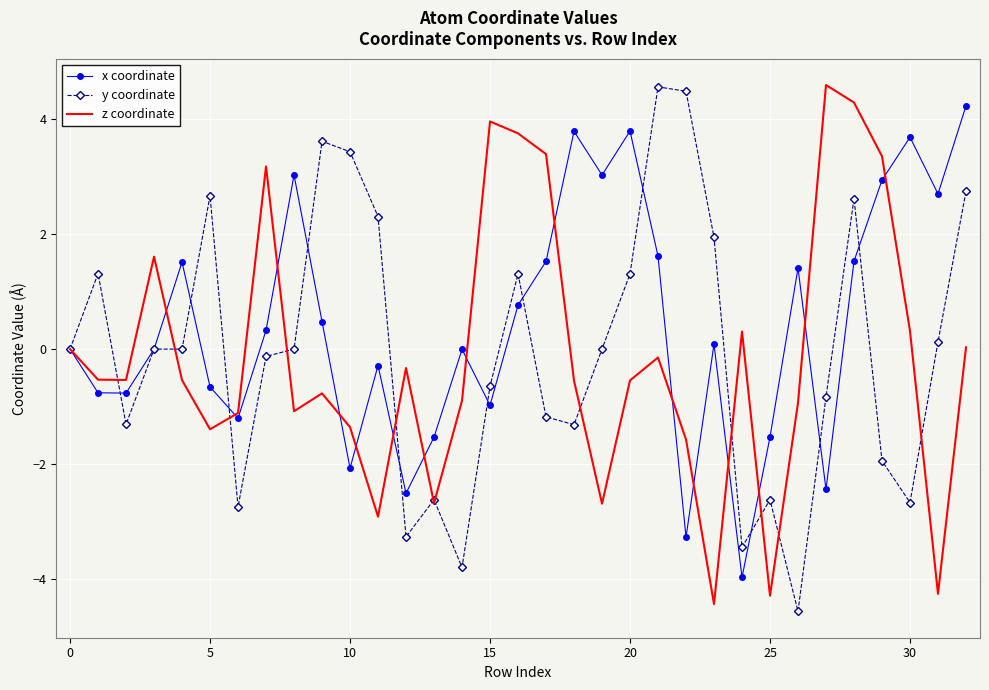

Which series has the largest total across all categories?

x coordinate